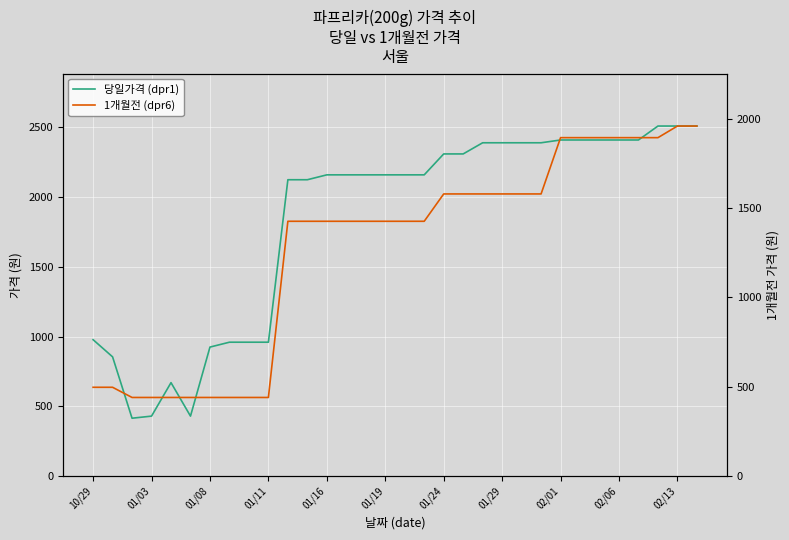

How many series are shown in this chart?

2